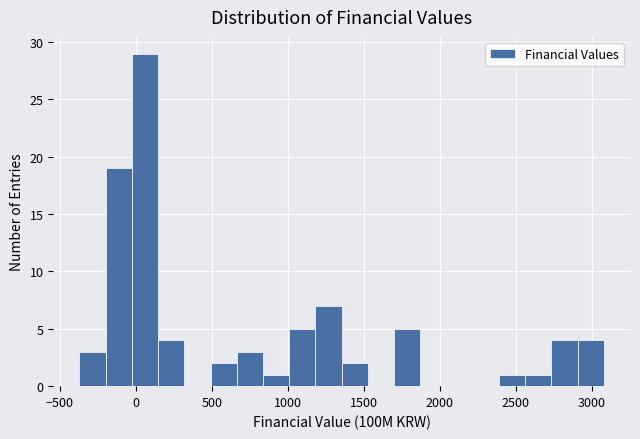

Around what value on the x-axis is the tallest bar? Give the approximate position of its centre, as read against the axis.

50